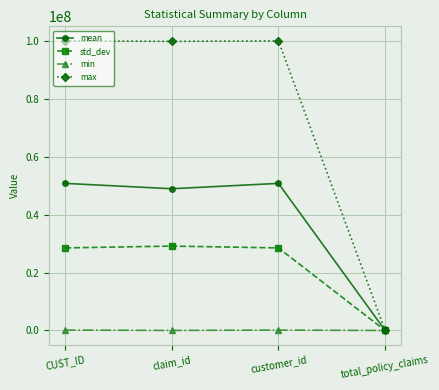

True or false: std_dev has a value of 29128181.6 at claim_id.

True